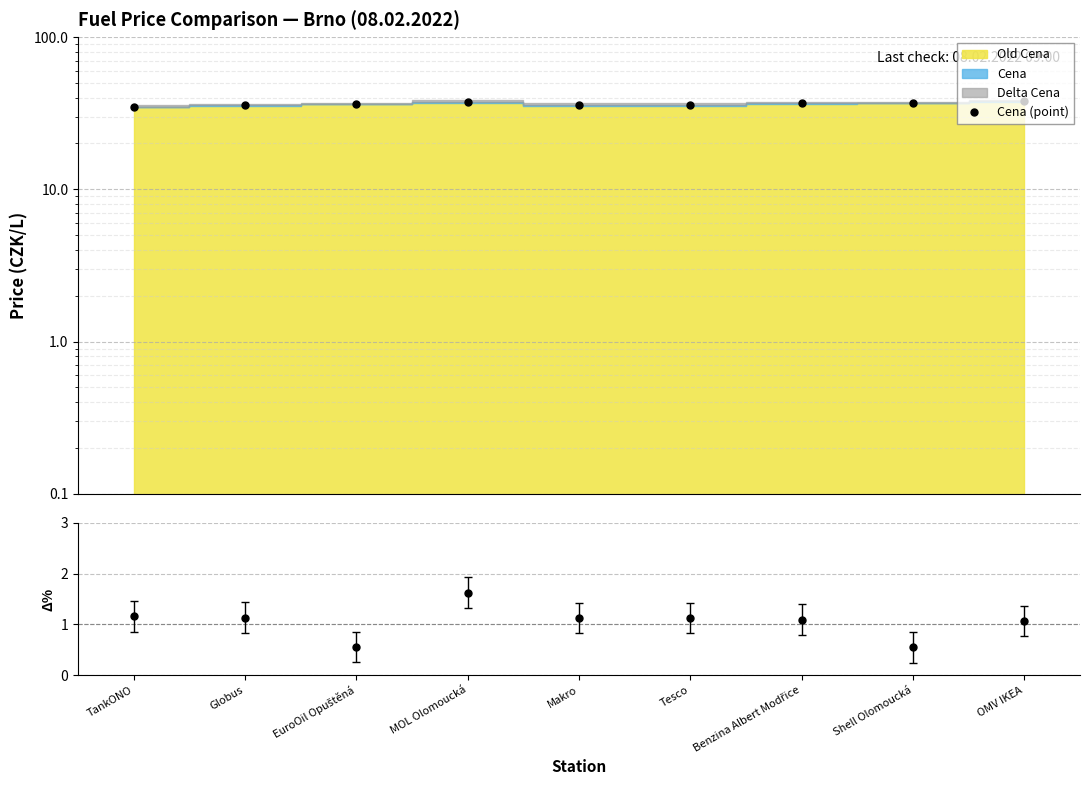

Reading left to right, extract all data points from this chart.

Cena (point): TankONO=34.9	Globus=35.7	EuroOil Opuštěná=36.6	MOL Olomoucká=37.5	Makro=35.9	Tesco=35.9	Benzina Albert Modřice=36.9	Shell Olomoucká=36.9	OMV IKEA=37.9
Delta Cena: TankONO=1.2	Globus=1.1	EuroOil Opuštěná=0.5	MOL Olomoucká=1.6	Makro=1.1	Tesco=1.1	Benzina Albert Modřice=1.1	Shell Olomoucká=0.5	OMV IKEA=1.1